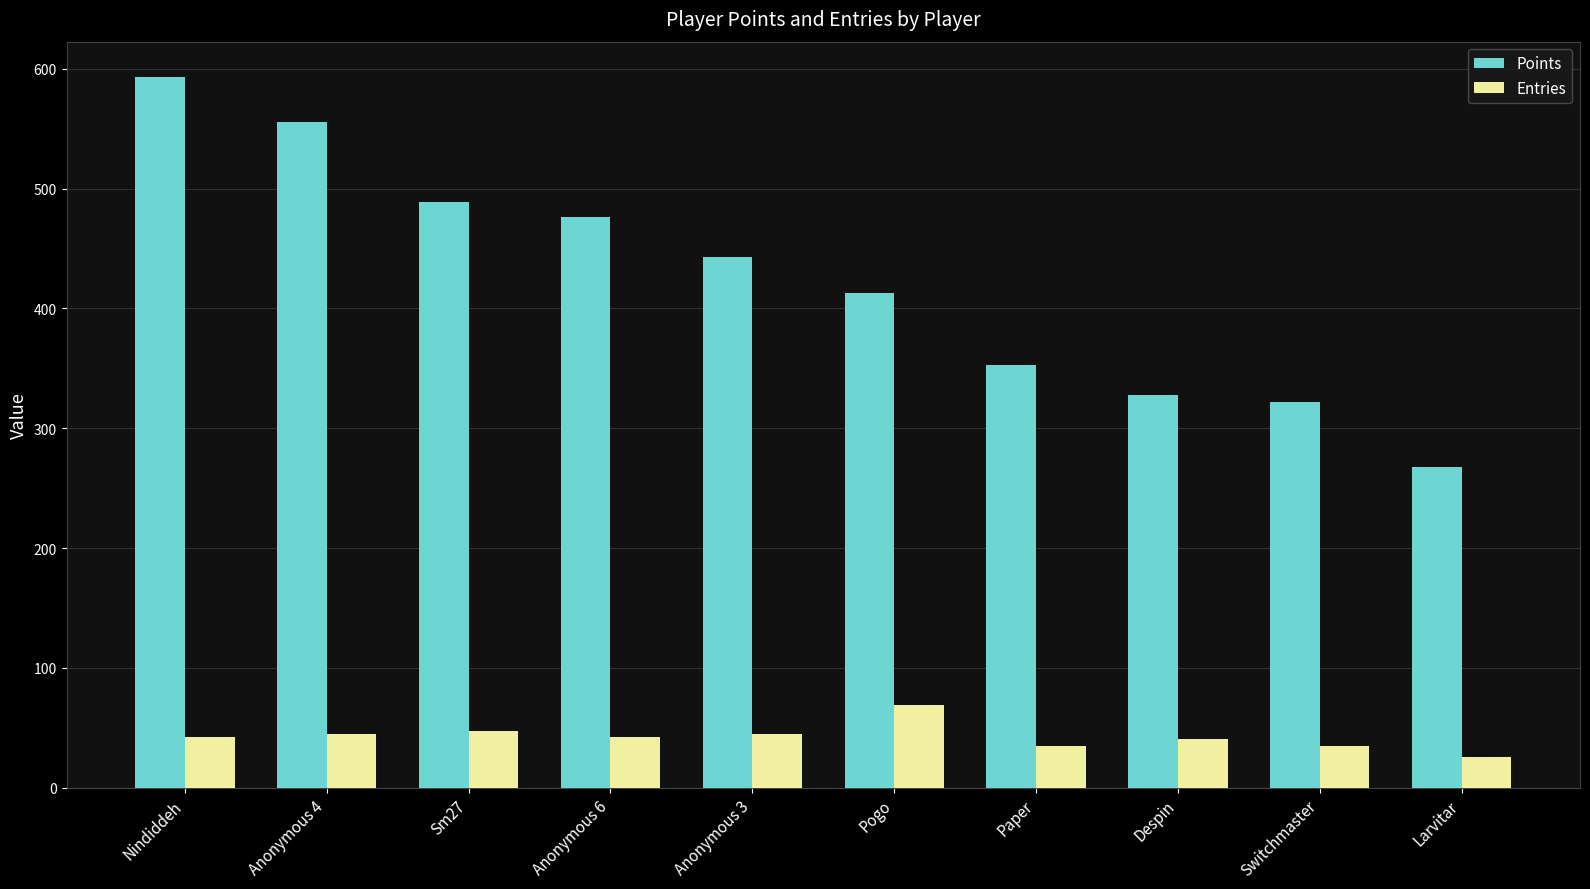

At how many categories does at least one series exceed 120?

10